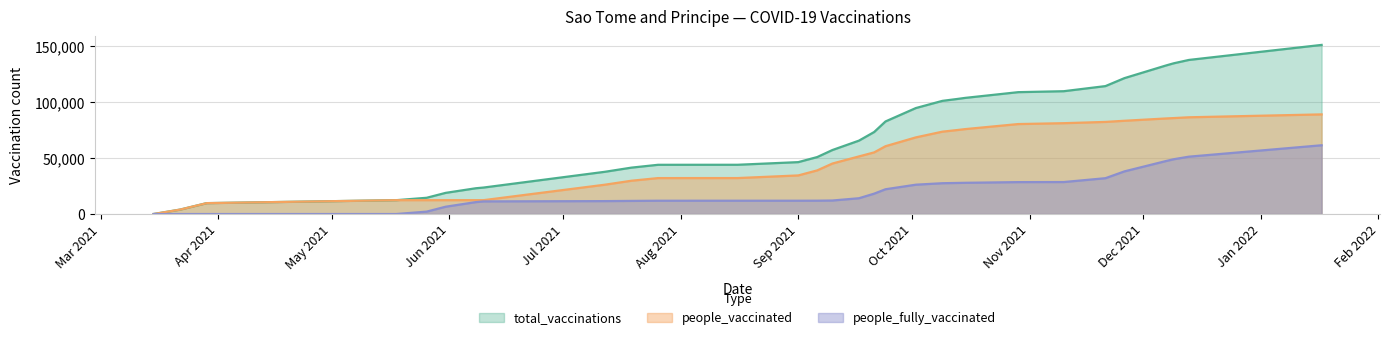

Which series has the largest range (max minus min)?

total_vaccinations